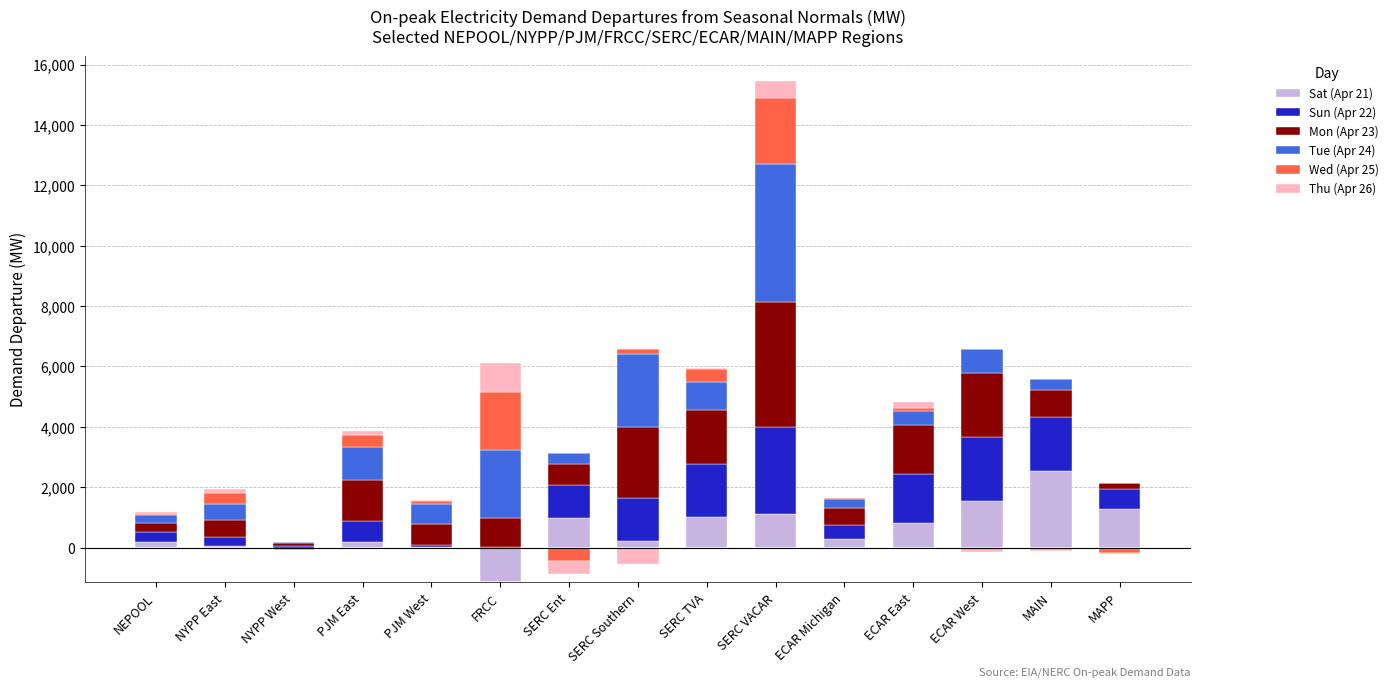

Between ECAR Michigan and MAIN, which series saw the biggest shift?

Sat (Apr 21)